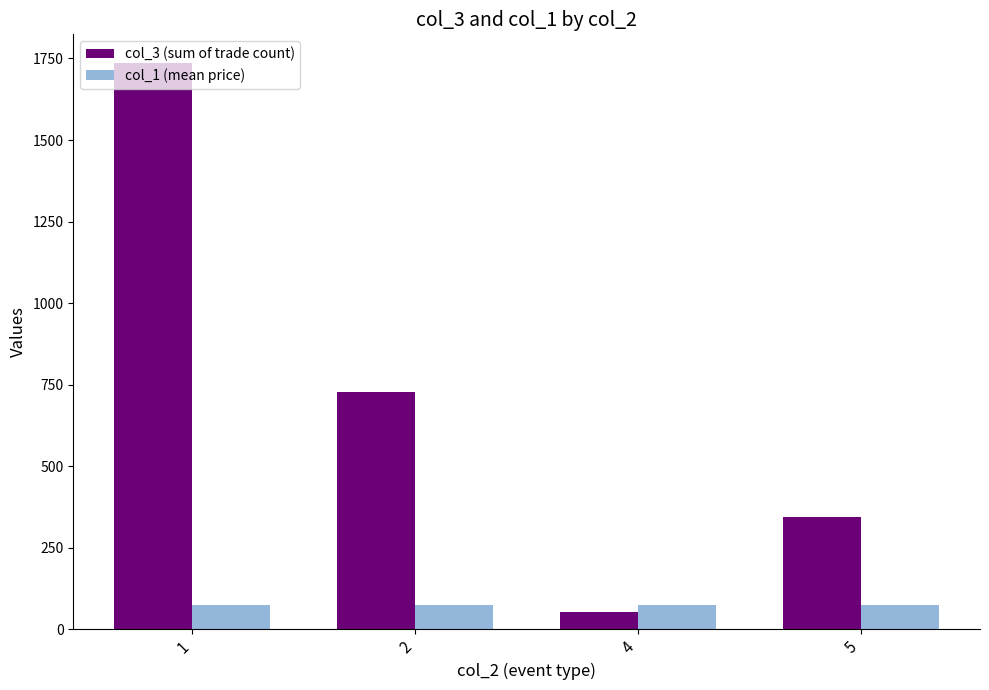

What is the average value of the col_3 (sum of trade count) series?

715.5